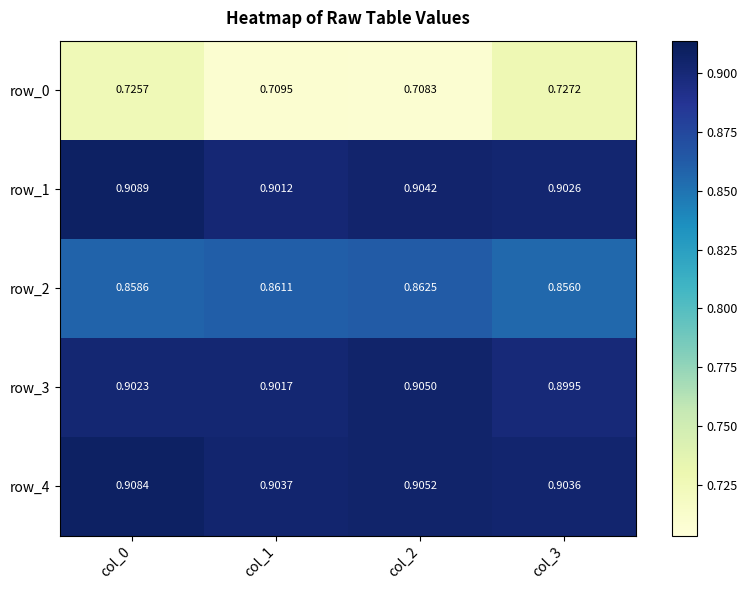

At which label is row_3 closest to 0?

col_3